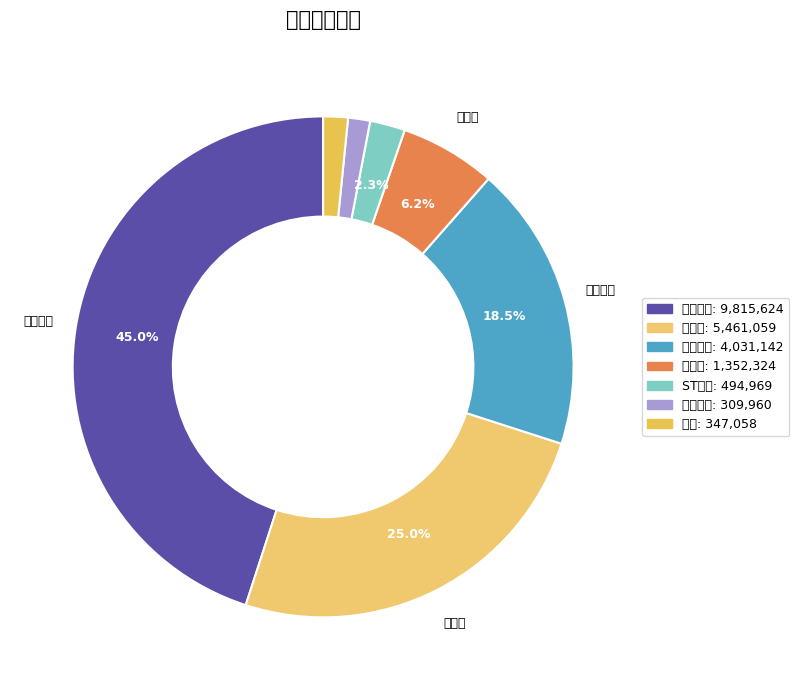

Which category has the smallest portion of the pie?

丽人丽妆